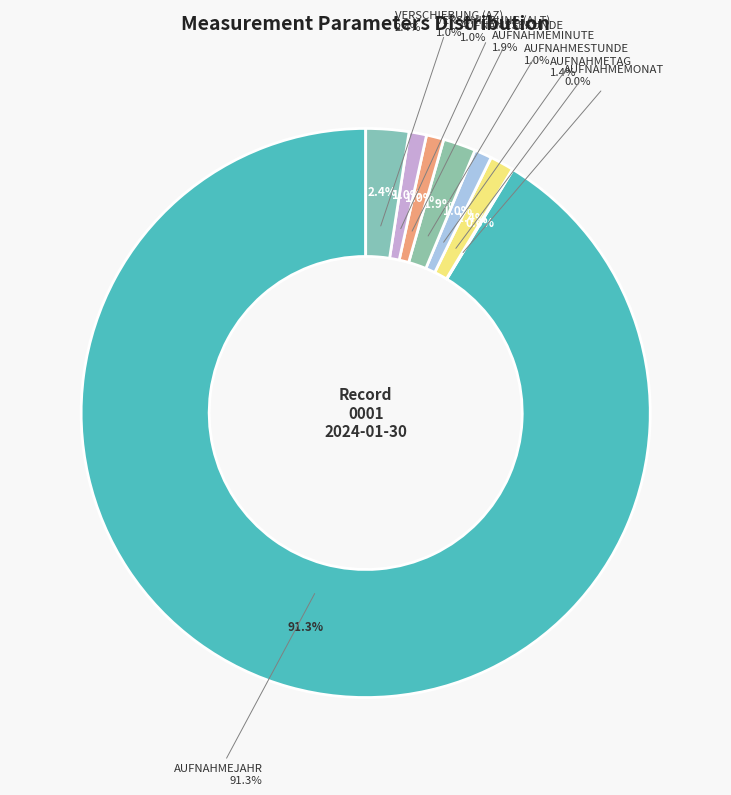

Rank the categories by value from lowest to highest.

AUFNAHMEMONAT, AUFNAHMESTUNDE, AUFNAMESEKUNDE, VERSCHIEBUNG (ALT), AUFNAHMETAG, AUFNAHMEMINUTE, VERSCHIEBUNG (AZ), AUFNAHMEJAHR